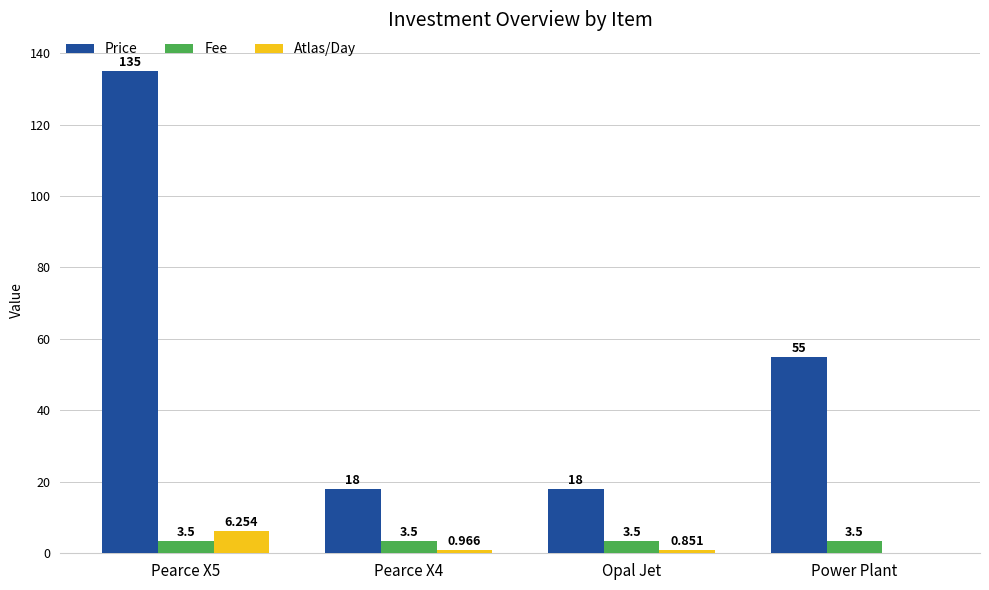

Are the bars horizontal?

No